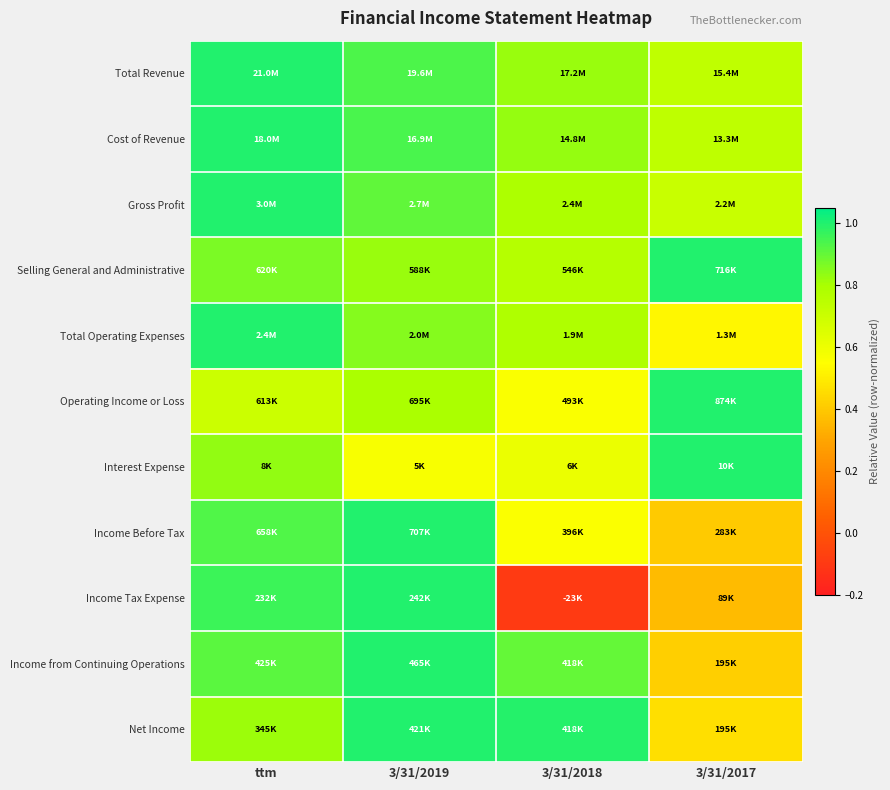

Reading right to left, list all the values displayed in this chart.

Total Revenue: 3/31/2017=0.7	3/31/2018=0.8	3/31/2019=0.9	ttm=1.0
Cost of Revenue: 3/31/2017=0.7	3/31/2018=0.8	3/31/2019=0.9	ttm=1.0
Gross Profit: 3/31/2017=0.7	3/31/2018=0.8	3/31/2019=0.9	ttm=1.0
Selling General and Administrative: 3/31/2017=1.0	3/31/2018=0.8	3/31/2019=0.8	ttm=0.9
Total Operating Expenses: 3/31/2017=0.5	3/31/2018=0.8	3/31/2019=0.8	ttm=1.0
Operating Income or Loss: 3/31/2017=1.0	3/31/2018=0.6	3/31/2019=0.8	ttm=0.7
Interest Expense: 3/31/2017=1.0	3/31/2018=0.6	3/31/2019=0.6	ttm=0.8
Income Before Tax: 3/31/2017=0.4	3/31/2018=0.6	3/31/2019=1.0	ttm=0.9
Income Tax Expense: 3/31/2017=0.4	3/31/2018=-0.1	3/31/2019=1.0	ttm=1.0
Income from Continuing Operations: 3/31/2017=0.4	3/31/2018=0.9	3/31/2019=1.0	ttm=0.9
Net Income: 3/31/2017=0.5	3/31/2018=1.0	3/31/2019=1.0	ttm=0.8